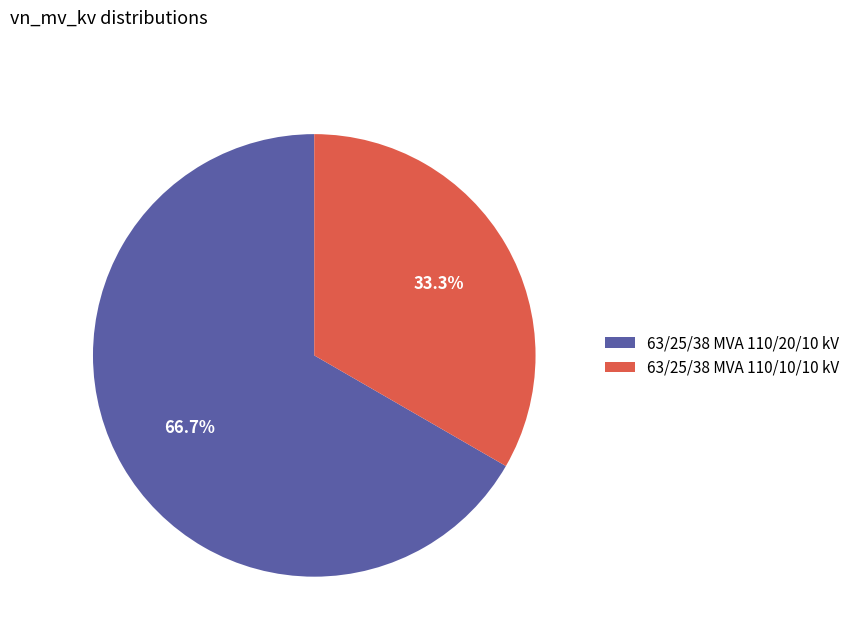

Which category has the biggest portion of the pie?

63/25/38 MVA 110/20/10 kV